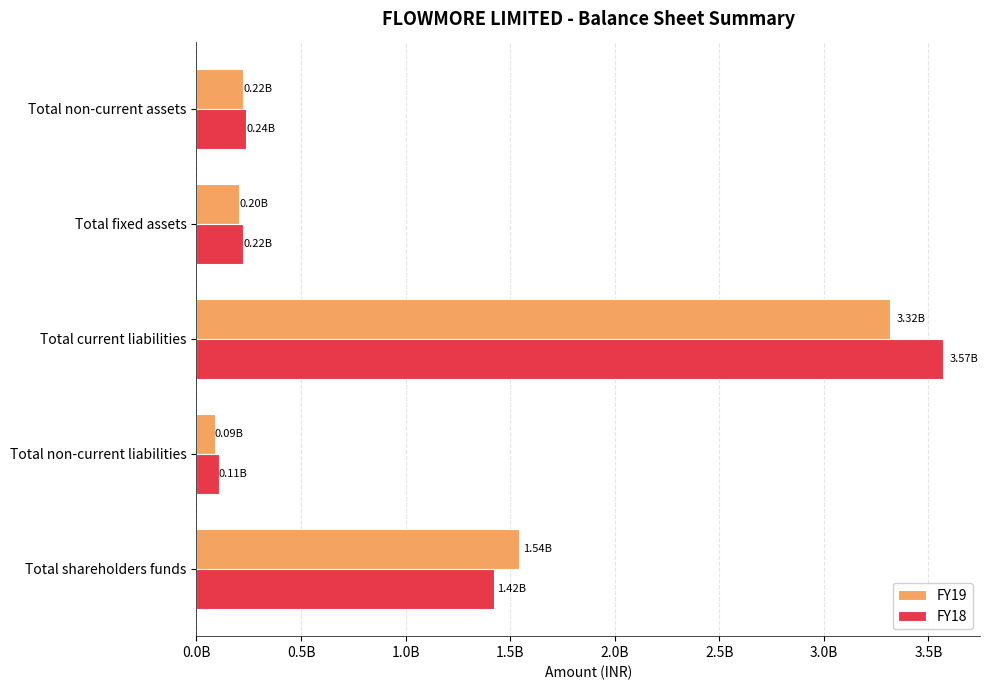

What are all the series names shown in the legend?

FY19, FY18